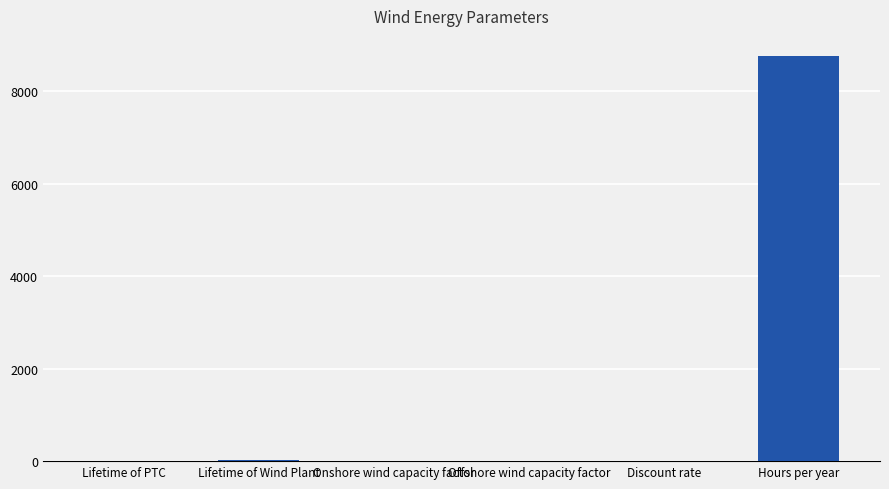

Does the chart contain stacked bars?

No